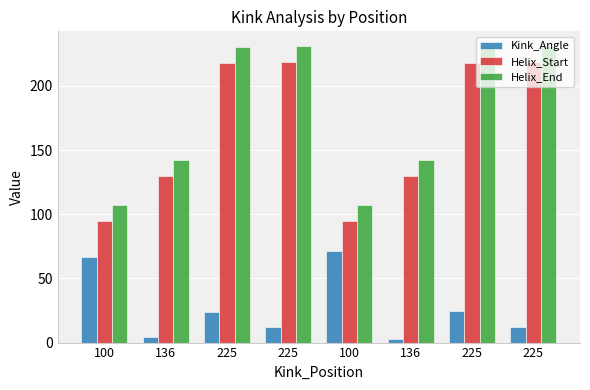

Are the bars grouped side by side (vs. stacked)?

Yes